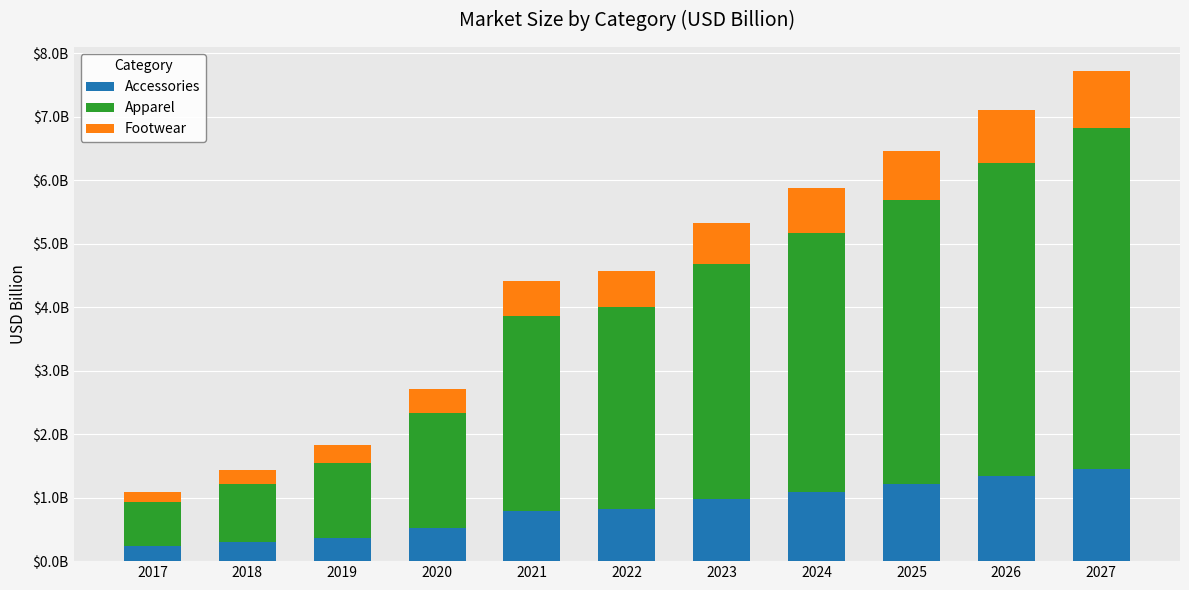

What are all the series names shown in the legend?

Accessories, Apparel, Footwear